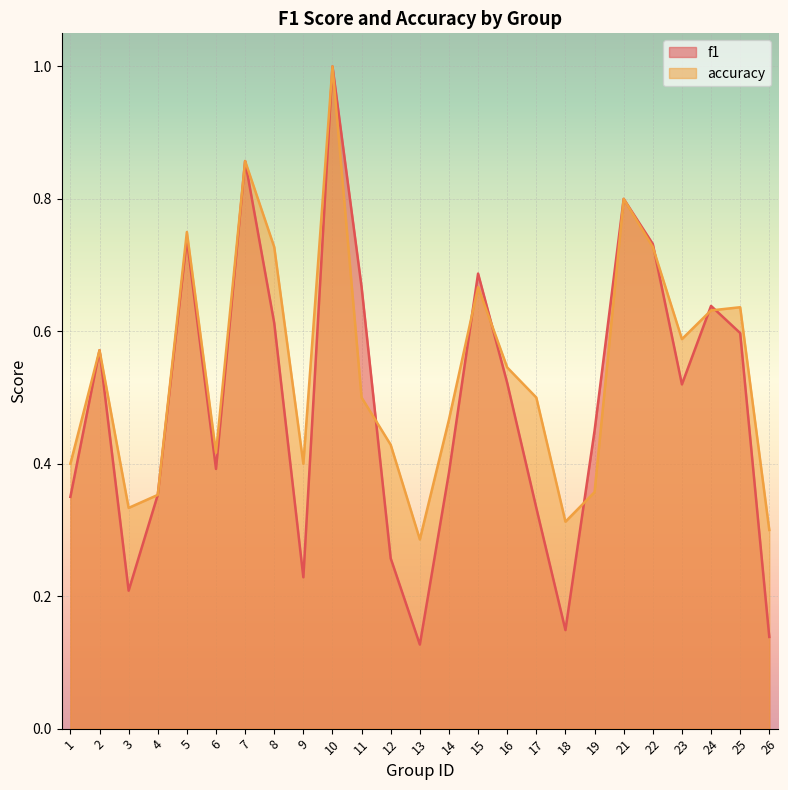

Which series has the largest total across all categories?

accuracy